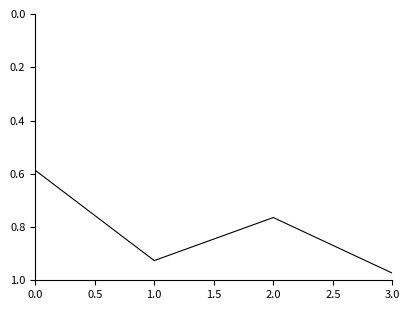

True or false: there are more than 2 points higher than both neighbors.

False